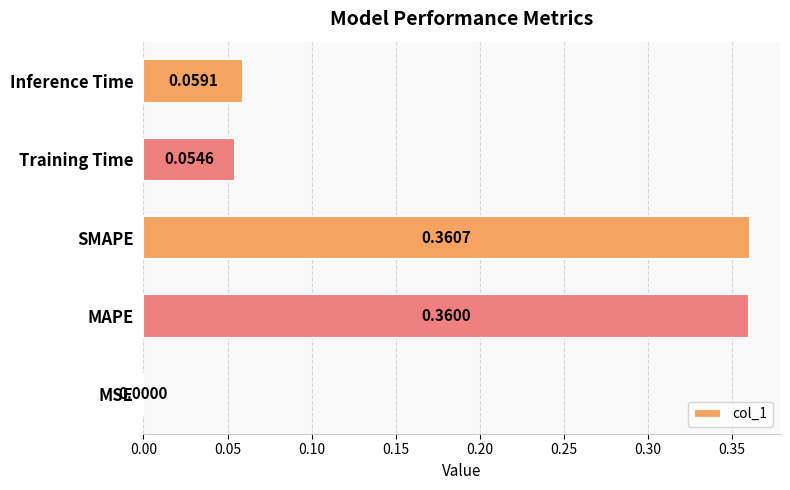

How many series are shown in this chart?

1